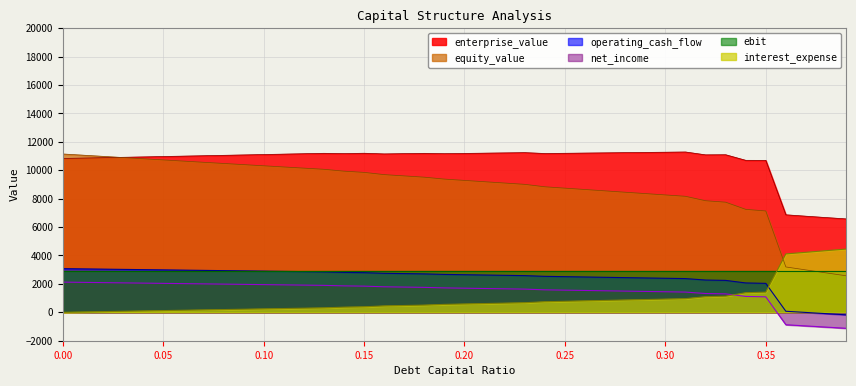

What is the spread (max minus min) of values at 0.28?

10373.8